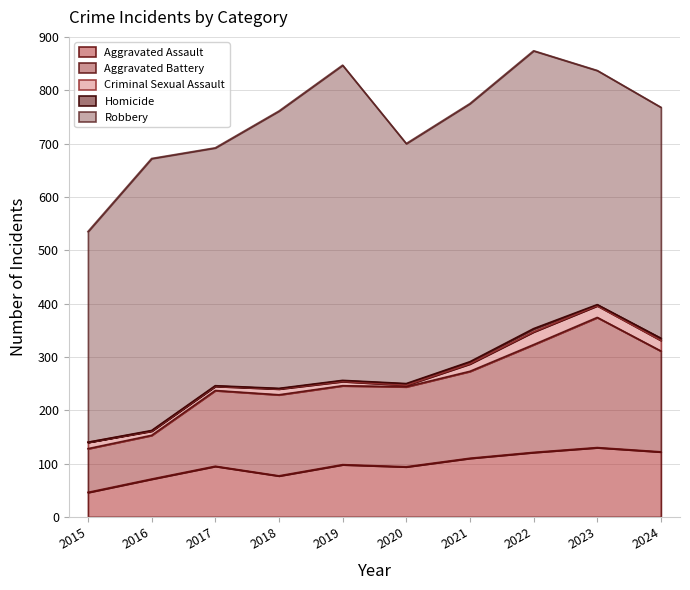

True or false: Aggravated Assault and Criminal Sexual Assault intersect in this chart.

False